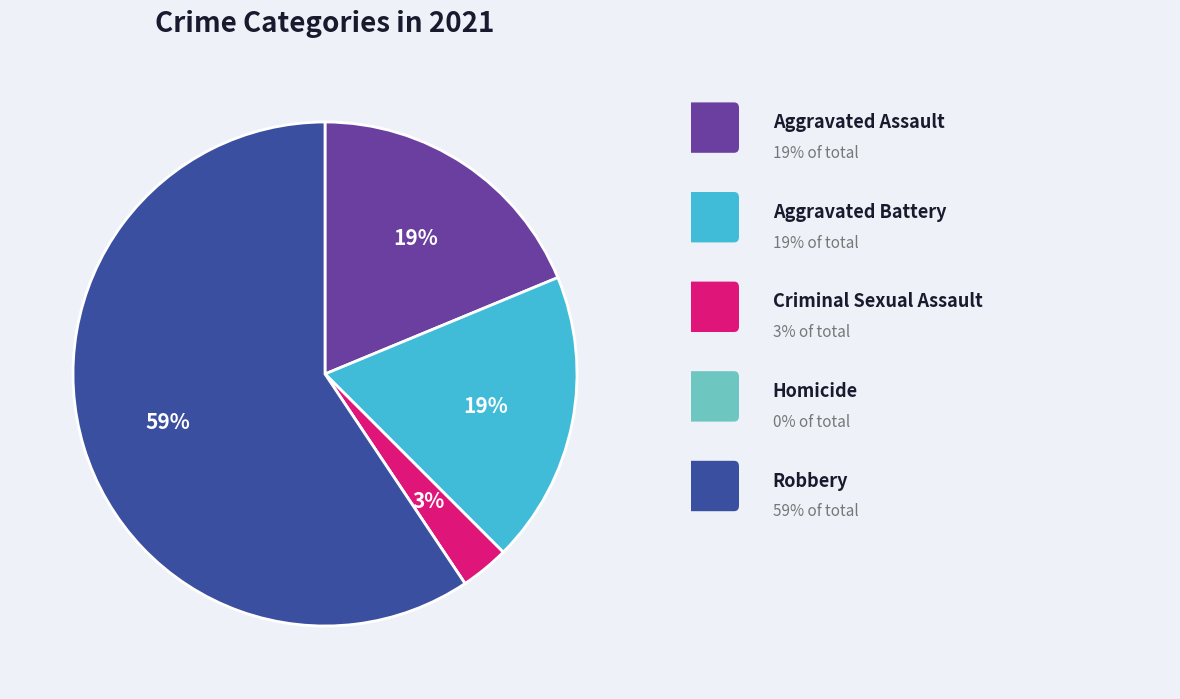

Is there a majority slice in this chart?

Yes